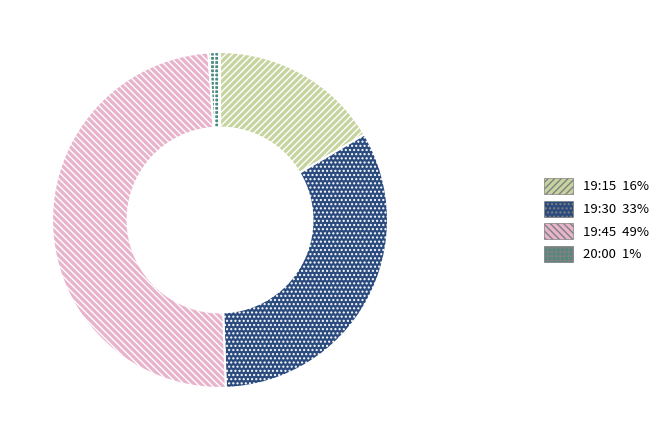

How many segments does this pie chart have?

4